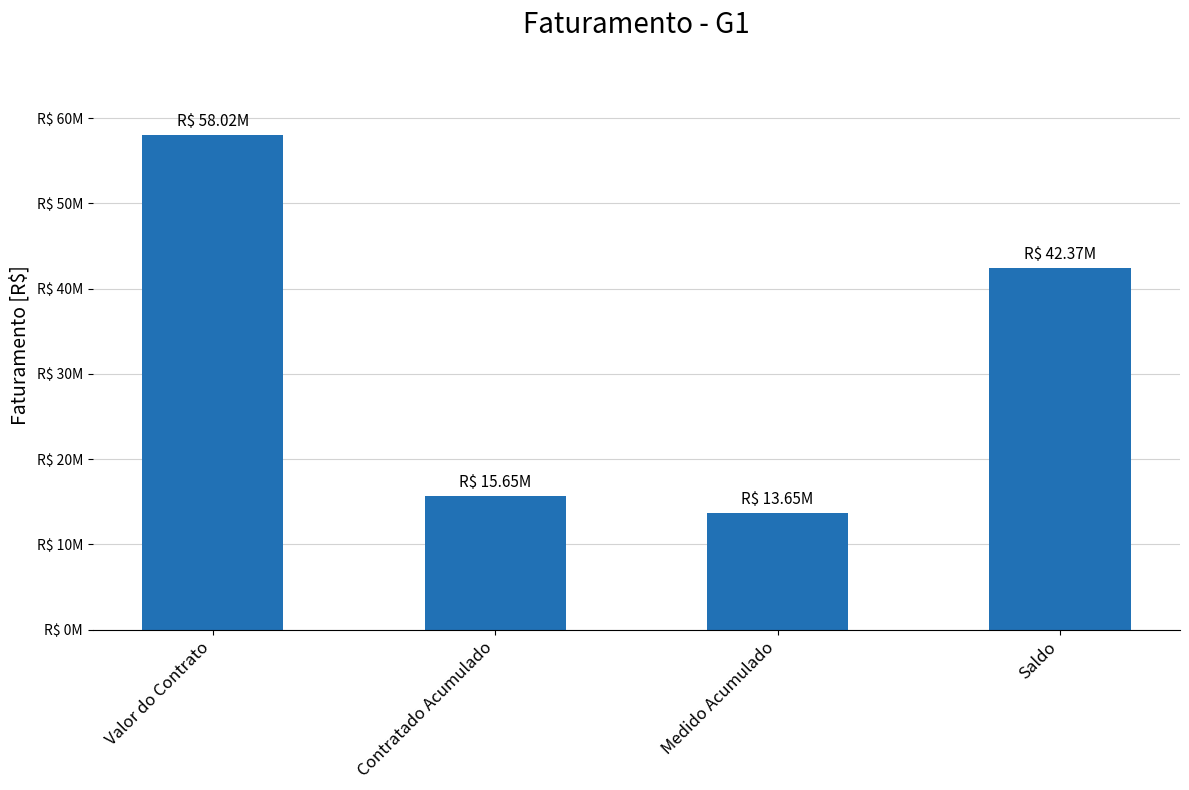

Are the bars horizontal?

No